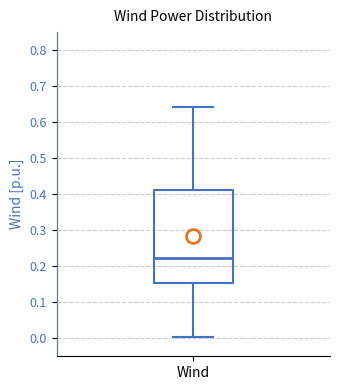

Read this box plot against the y-axis: the position of the median line, the range covered by the box, and the ends of both whiskers. The values are not printed on the chart, so give them approximately, as read against the axis.

median 0.22, box 0.15 to 0.41, whiskers 0.00 to 0.64